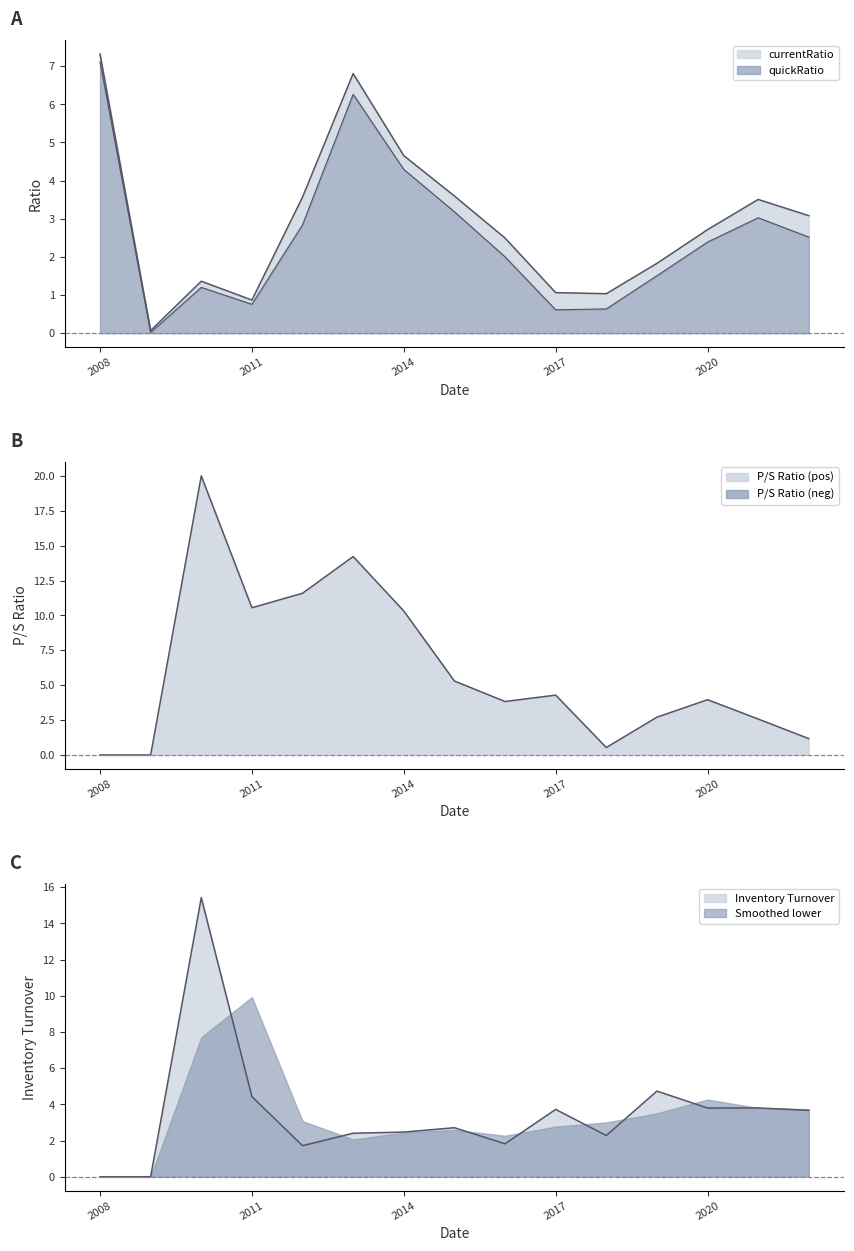

What is the sum of the quickRatio values at 8 and 13?

5.0